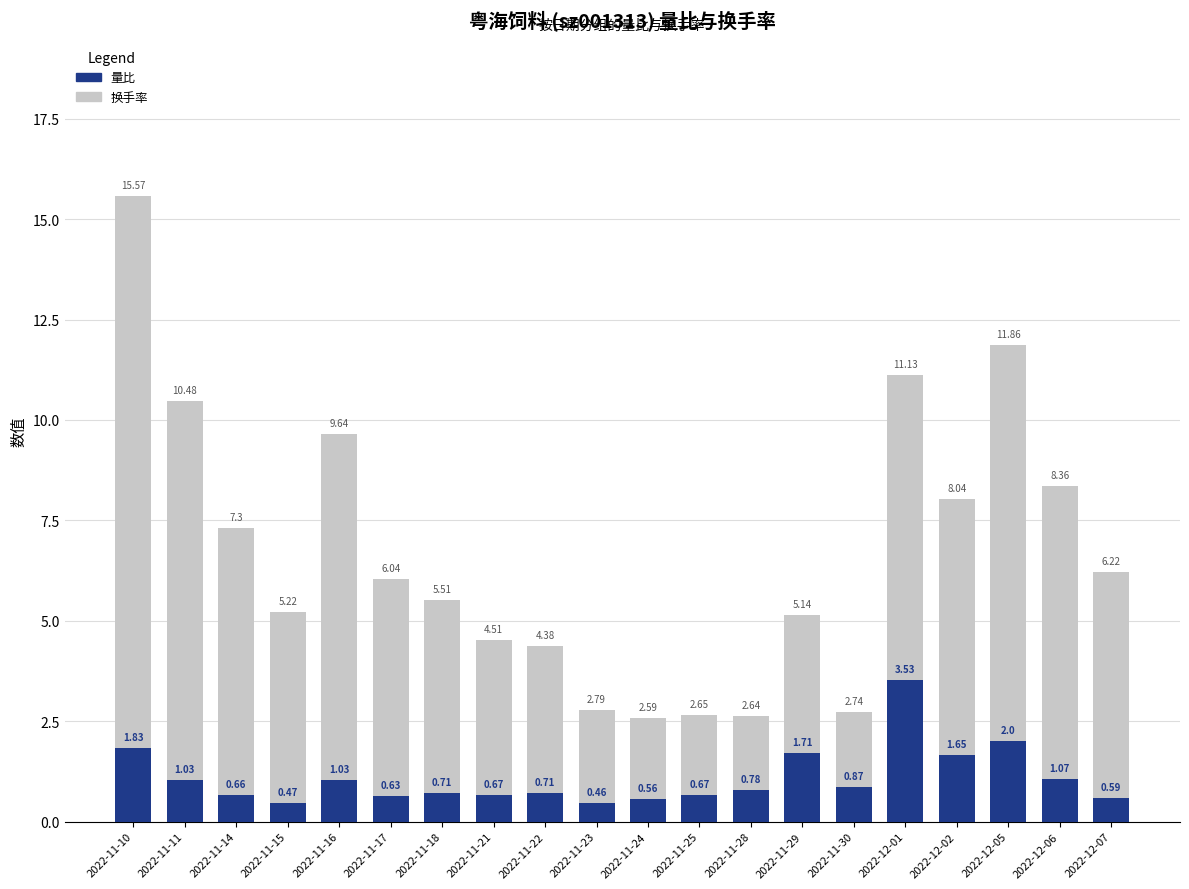

What position from the right is 2022-11-18?

14